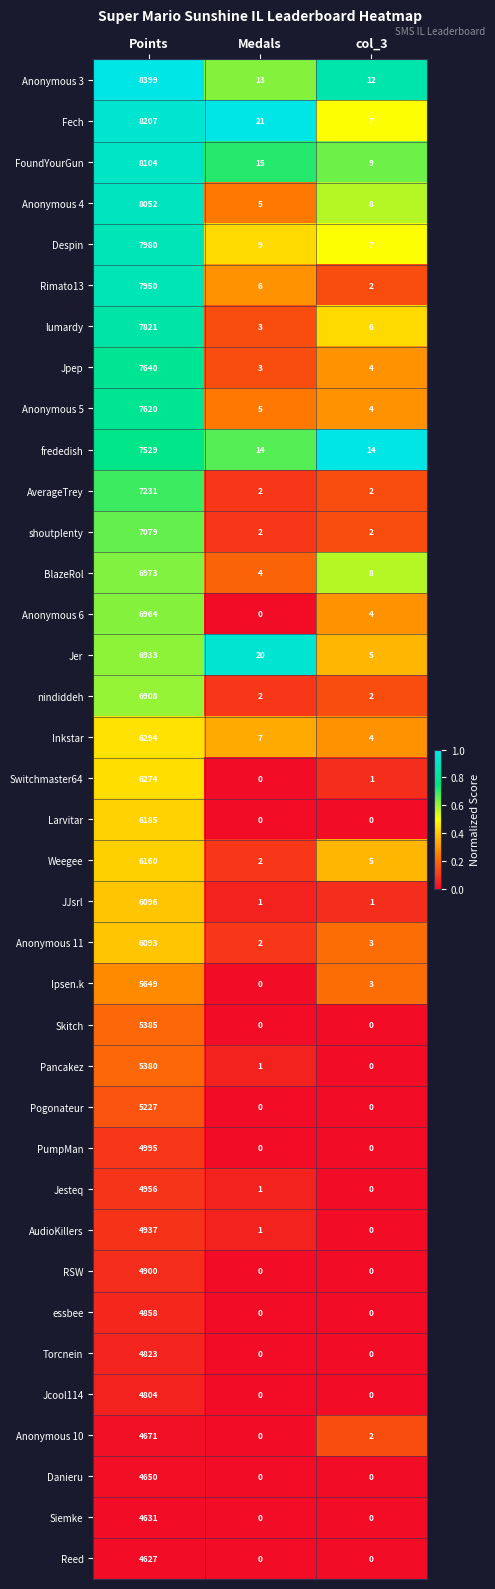

Is the value of AudioKillers at Medals greater than the value of Danieru at Medals?

Yes